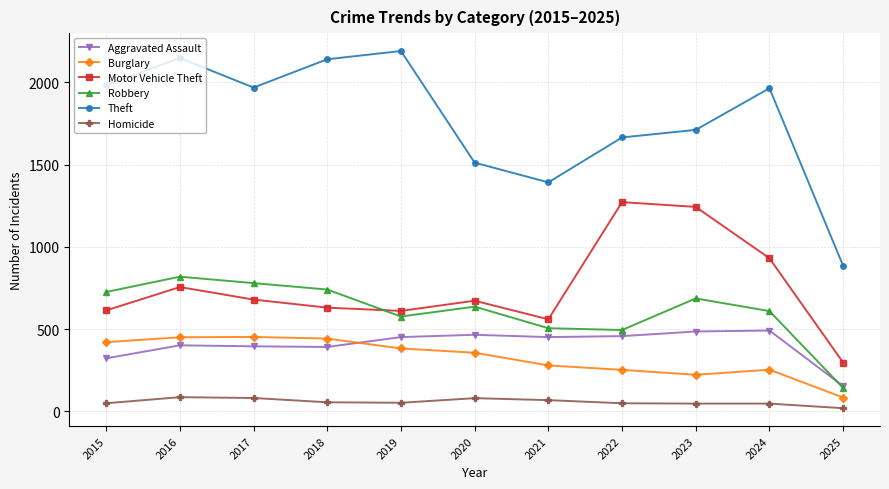

Does the chart have visible grid lines?

Yes